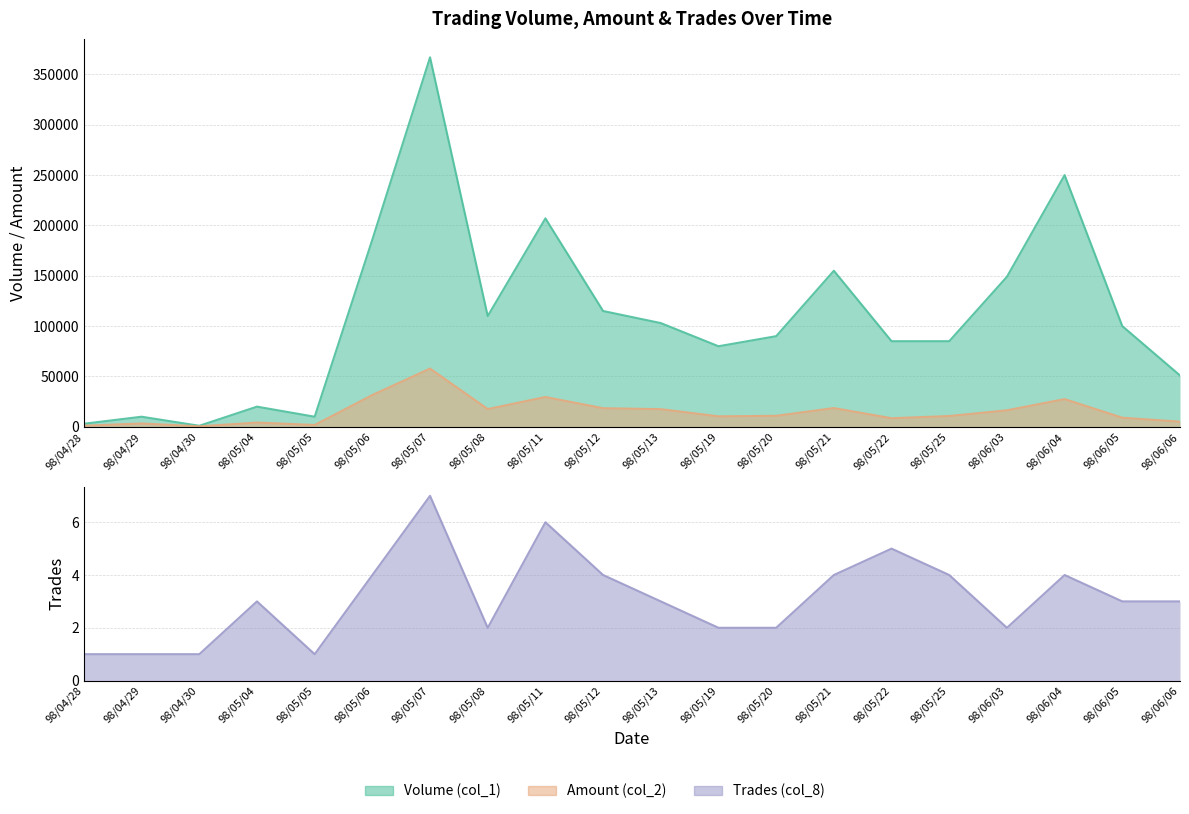

Is it true that Volume (col_1) equals 169065 at 98/05/08?

False